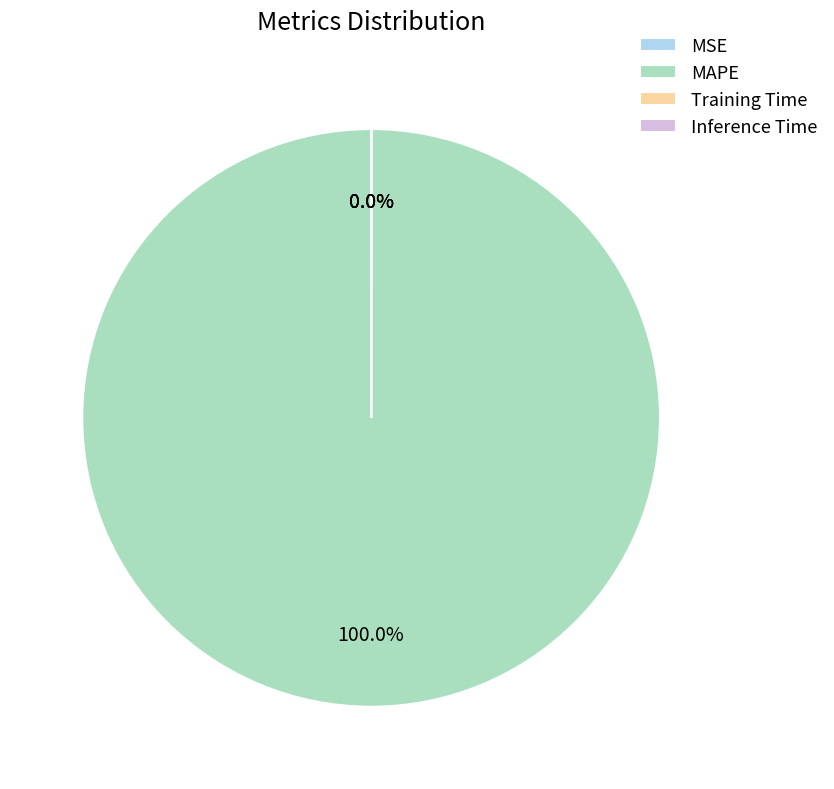

To the nearest percent, what is the difference between the largest and smallest slice percentages?

100%